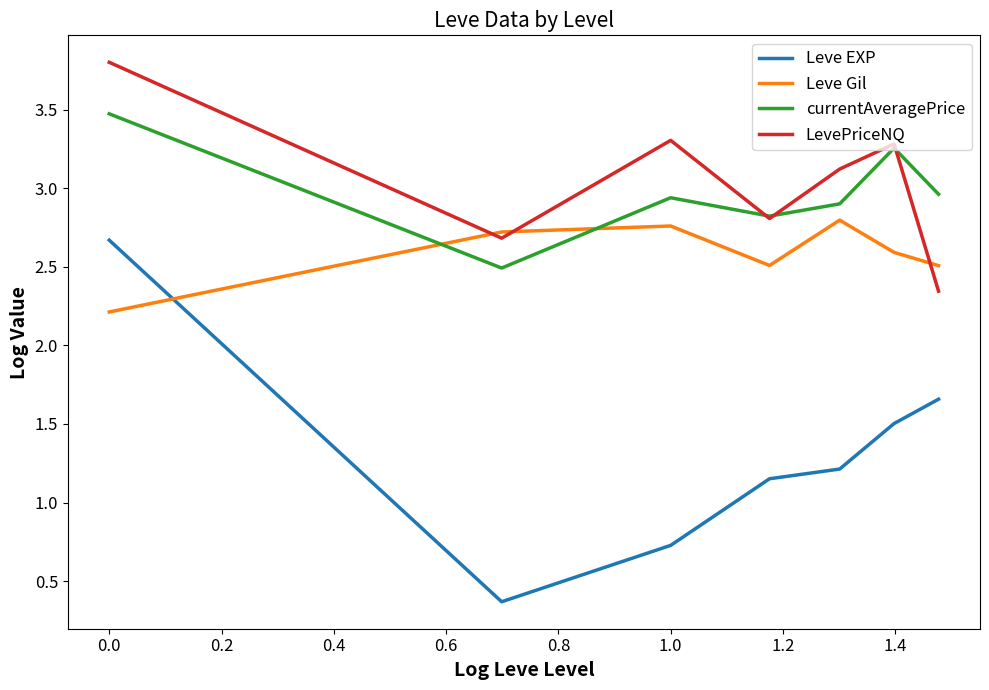

Which series has the widest spread of values?

Leve EXP